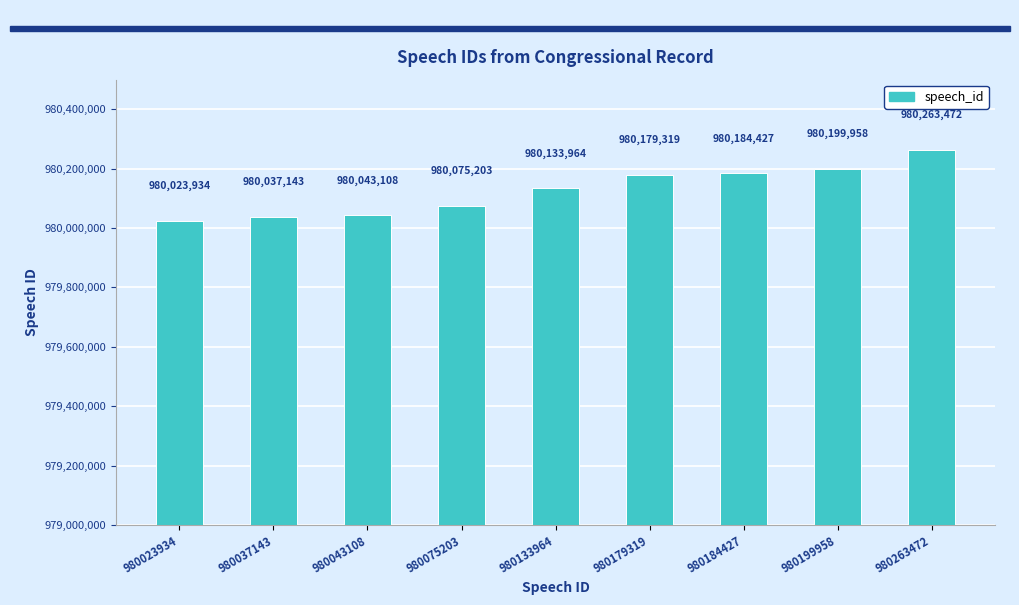

Are the bars grouped side by side (vs. stacked)?

No